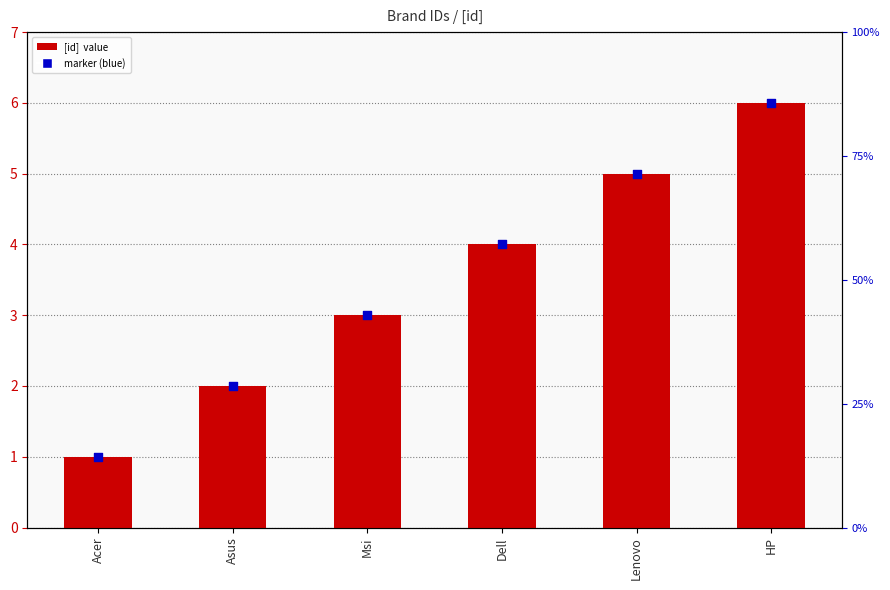

At how many categories does at least one series exceed 2?

4